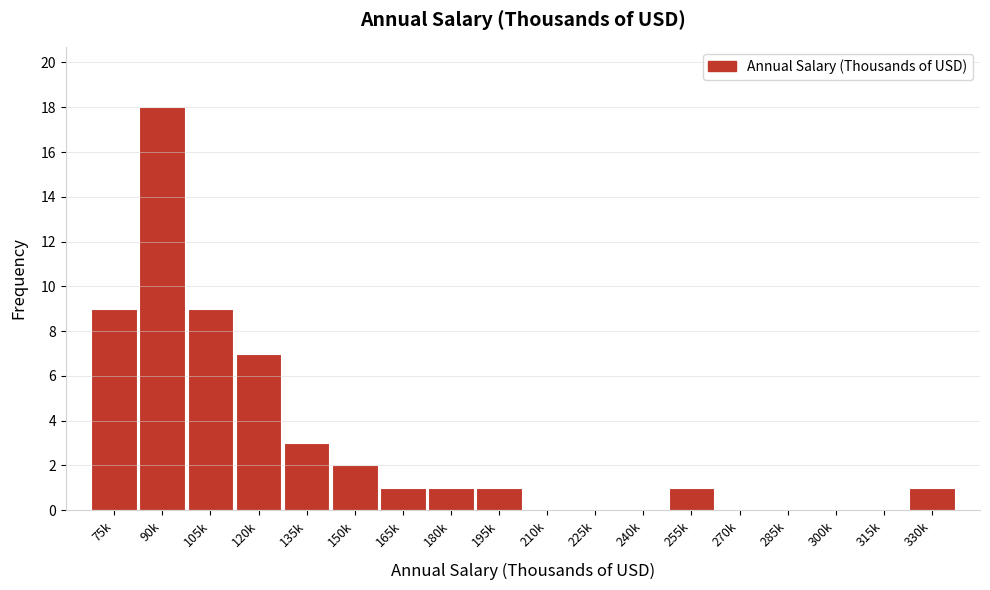

Reading left to right, what are all the values shown in this chart?

75k=9	90k=18	105k=9	120k=7	135k=3	150k=2	165k=1	180k=1	195k=1	210k=0	225k=0	240k=0	255k=1	270k=0	285k=0	300k=0	315k=0	330k=1